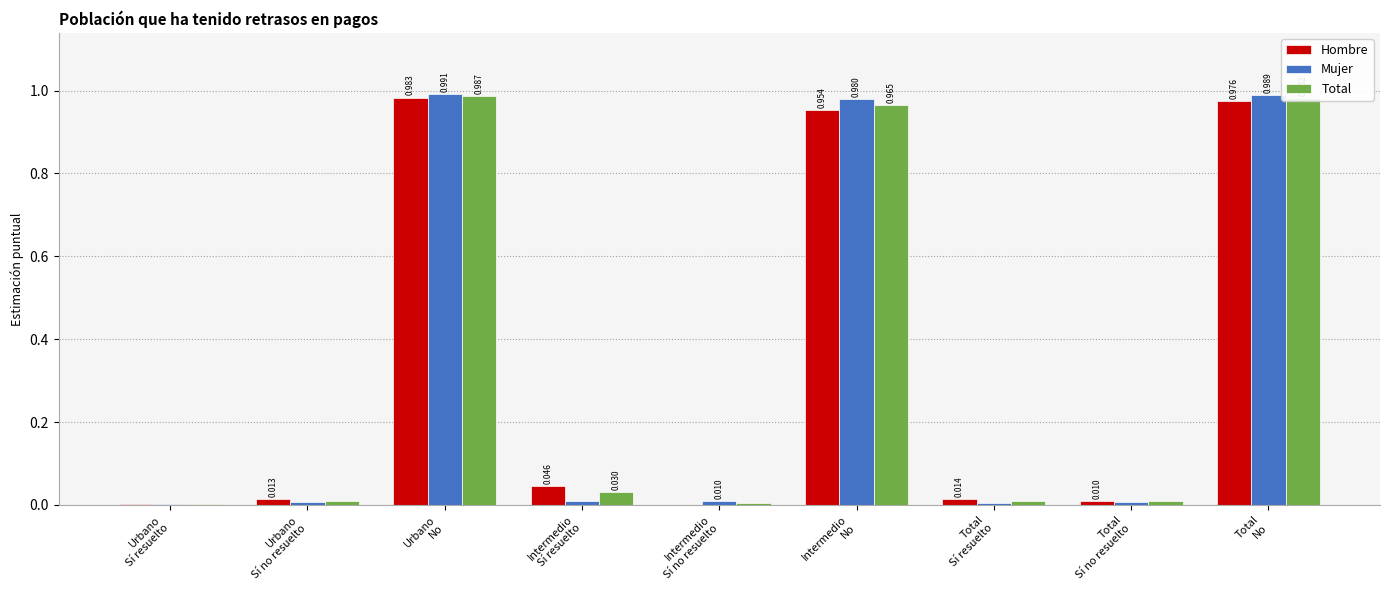

What are all the series names shown in the legend?

Hombre, Mujer, Total